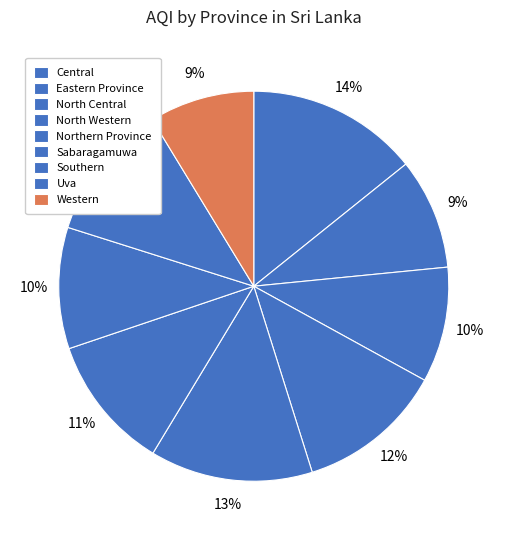

To the nearest percent, what is the difference between the largest and smallest slice percentages?

6%